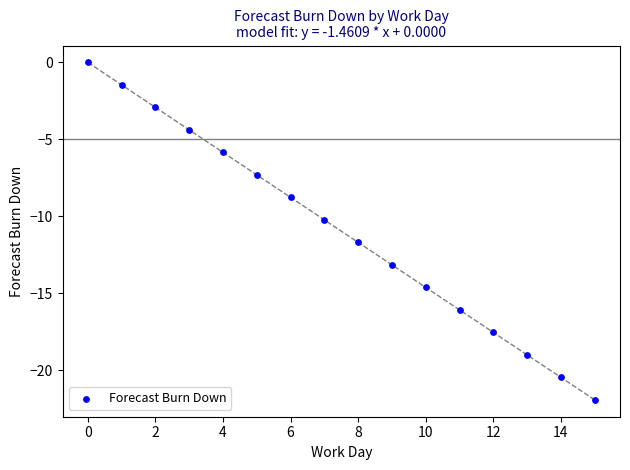

What is the range of Y values (max minus min)?

21.9